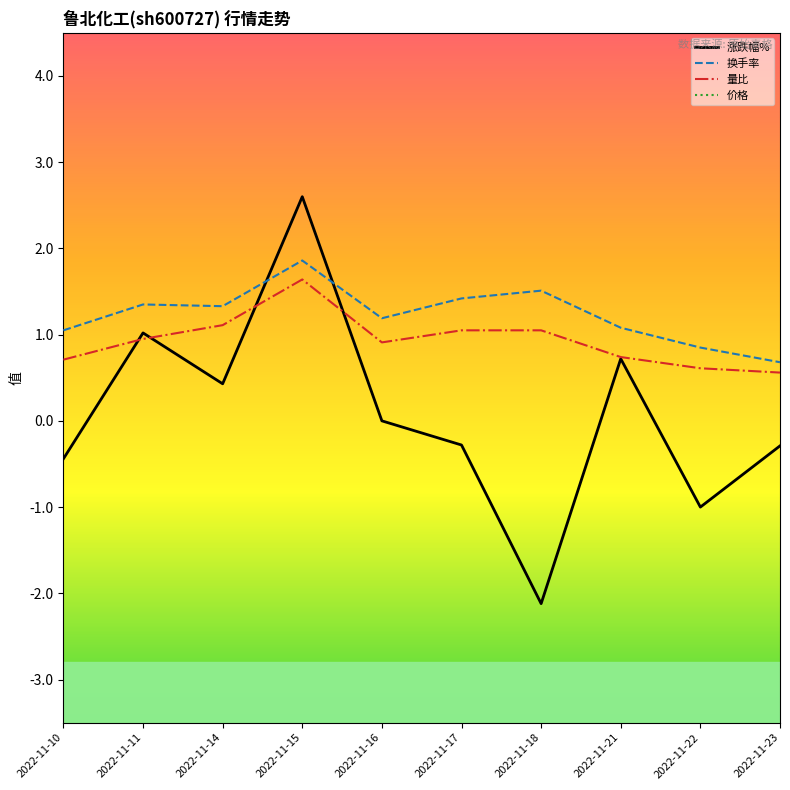

Which has a higher value, 2022-11-16 or 2022-11-10?

2022-11-16